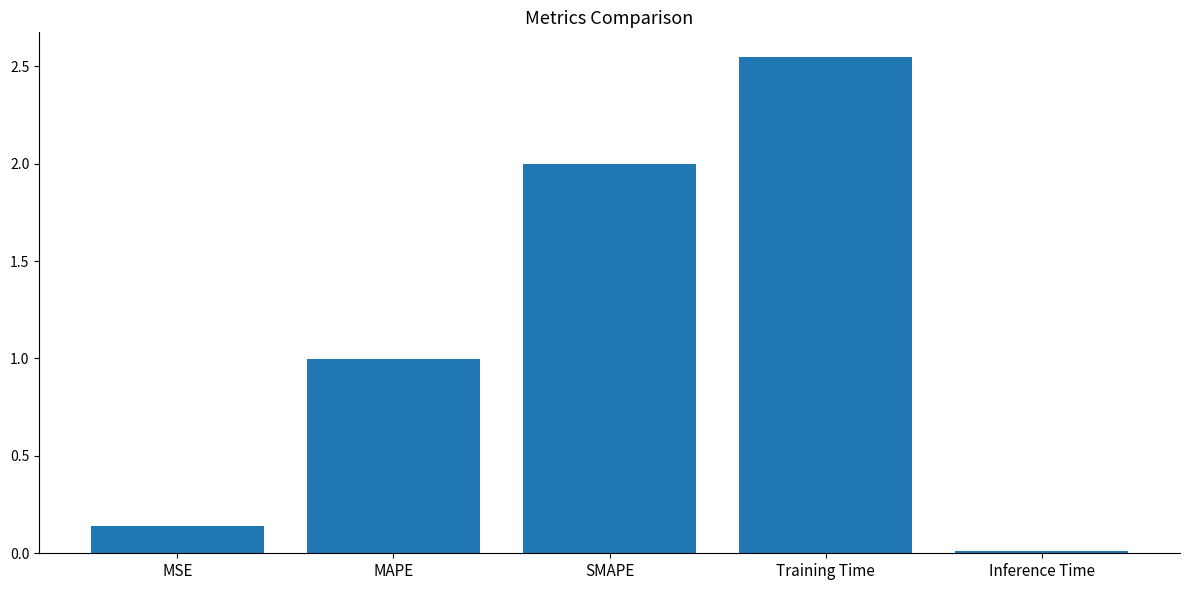

What is the sum of all values?

5.7